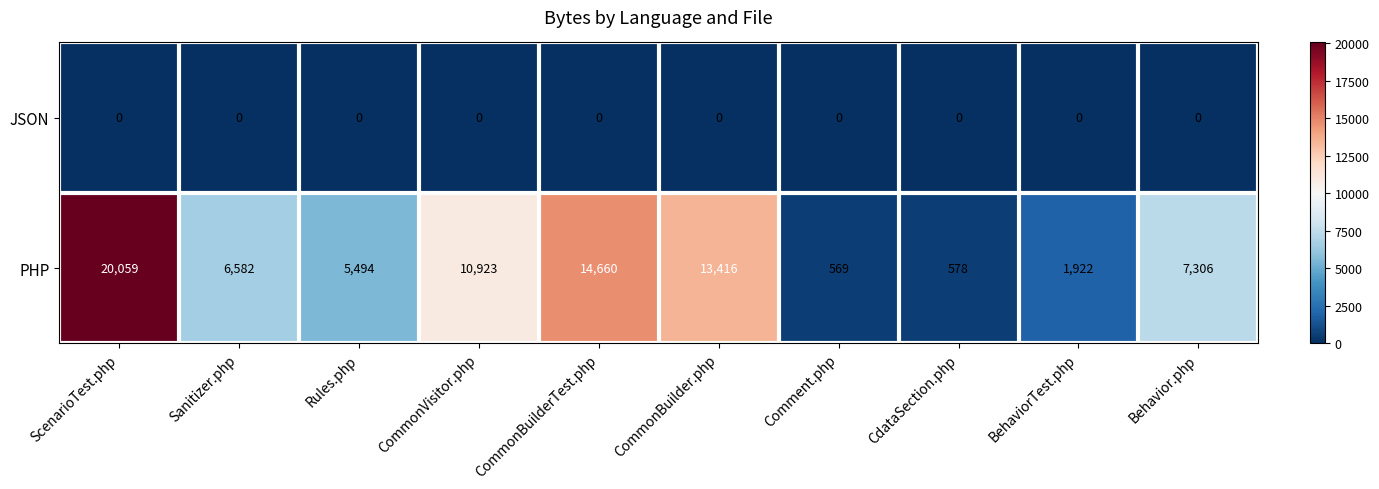

What is the average value of the PHP series?

8151